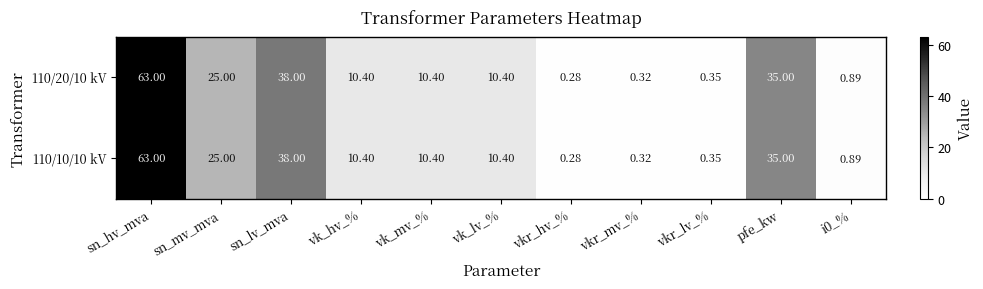

Is the value of 110/20/10 kV at sn_lv_mva greater than the value of 110/10/10 kV at vk_mv_%?

Yes